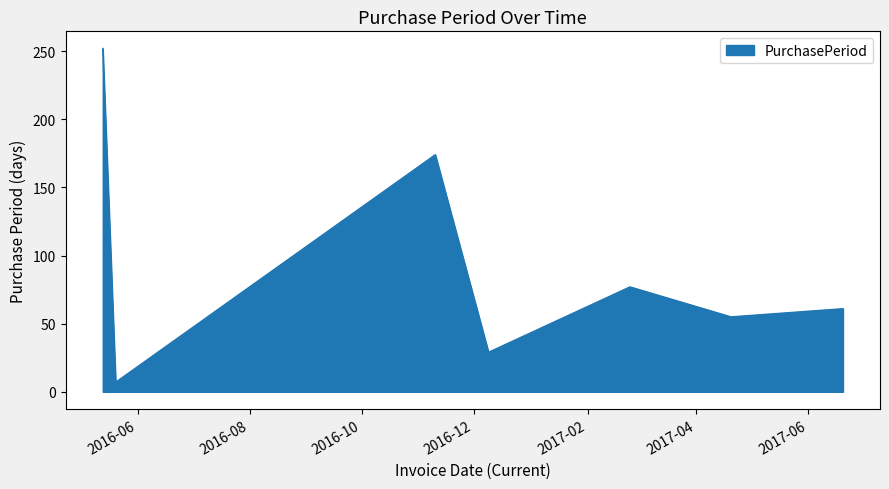

What is the maximum value shown in the chart?

252